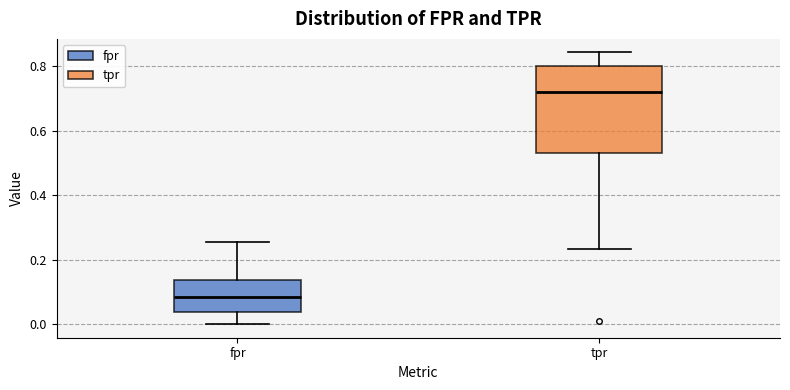

Where does the median line of the box for fpr sit on the y-axis? The values are not printed on the chart, so give them approximately, as read against the axis.

0.08